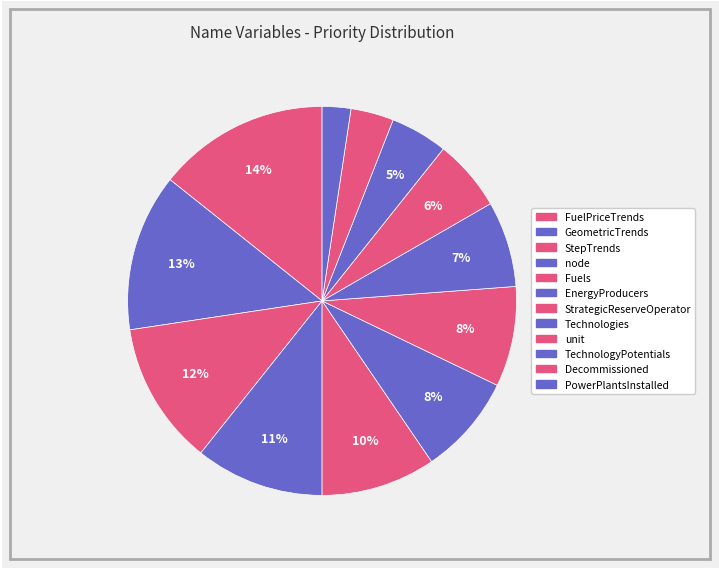

How many segments does this pie chart have?

12